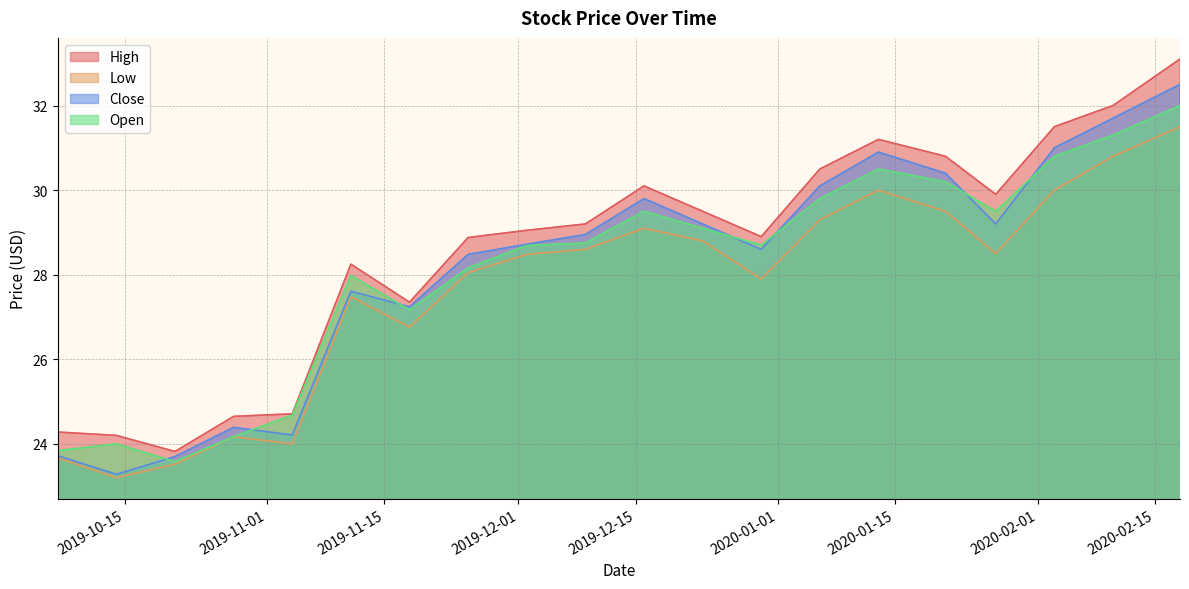

Reading right to left, list all the values displayed in this chart.

High: 33.1	32.0	31.5	29.9	30.8	31.2	30.5	28.9	29.5	30.1	29.2	29.1	28.9	27.4	28.2	24.7	24.6	23.8	24.2	24.3
Low: 31.5	30.8	30.0	28.5	29.5	30.0	29.3	27.9	28.8	29.1	28.6	28.5	28.1	26.8	27.5	24.0	24.2	23.5	23.2	23.7
Close: 32.5	31.7	31.0	29.2	30.4	30.9	30.1	28.6	29.2	29.8	28.9	28.7	28.5	27.2	27.6	24.2	24.4	23.7	23.3	23.7
Open: 32.0	31.3	30.8	29.5	30.2	30.5	29.8	28.7	29.1	29.5	28.8	28.7	28.2	27.2	28.0	24.7	24.2	23.6	24.0	23.8